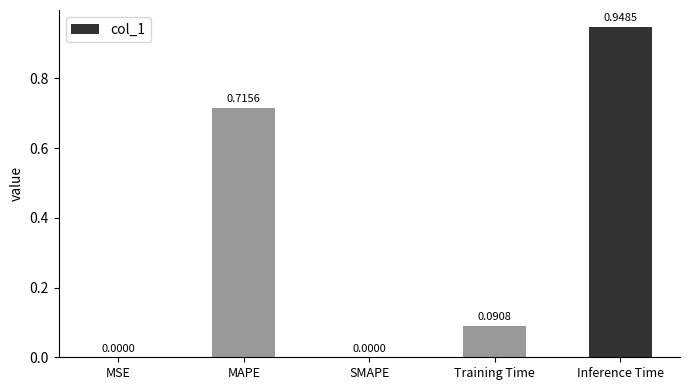

Between Training Time and SMAPE, which is larger?

Training Time